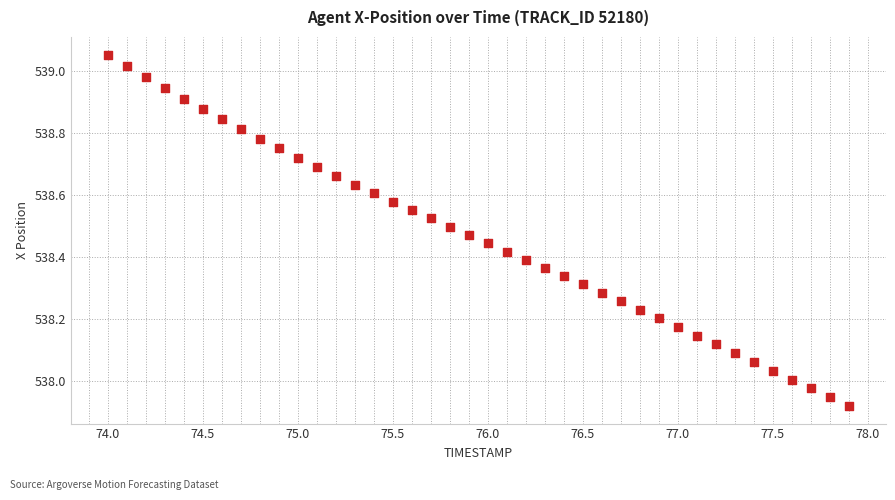

What is the range of X values (max minus min)?

3.9